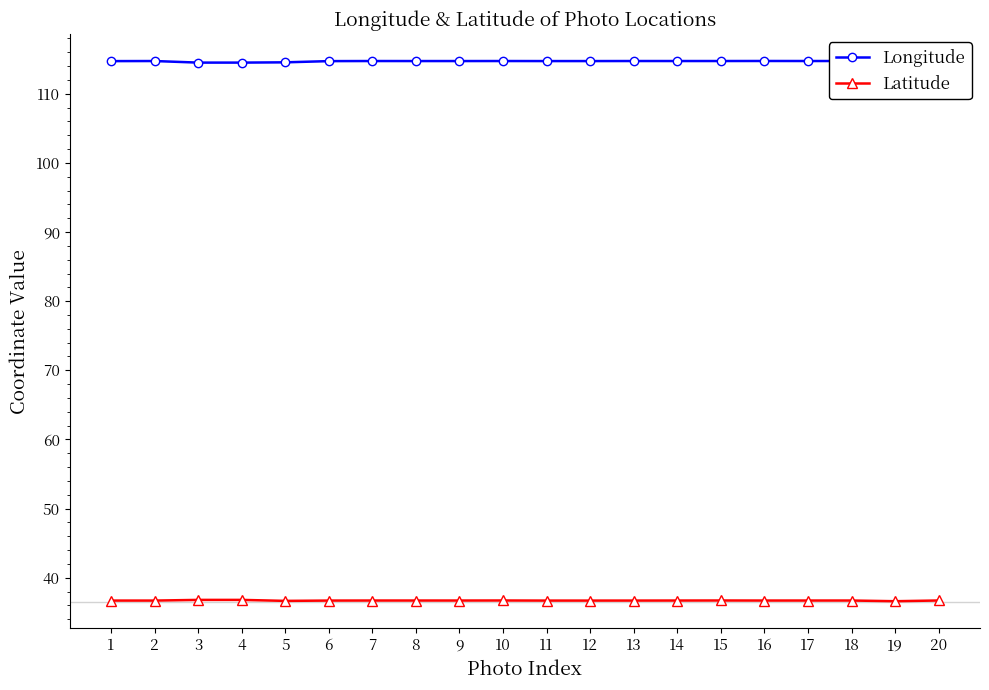

At how many categories does at least one series exceed 80?

20